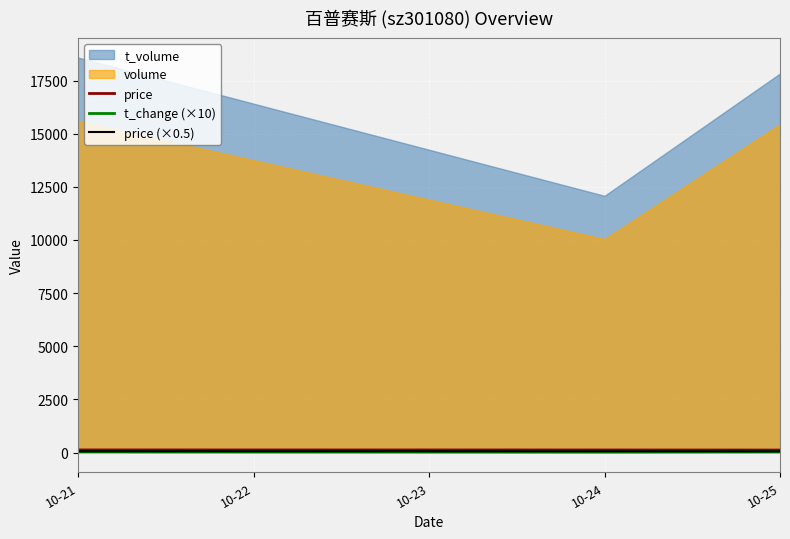

True or false: price (×0.5) has a value of 58.1 at 10-25.

True